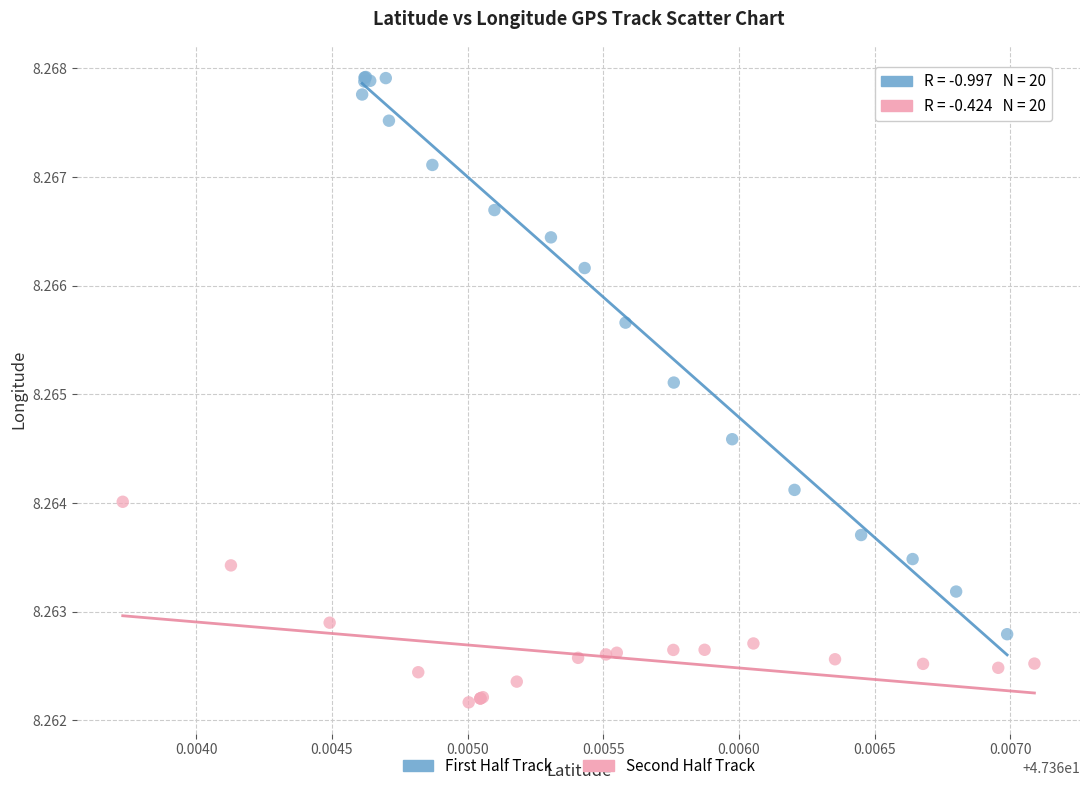

Which series reaches the minimum Y coordinate?

Second Half Track